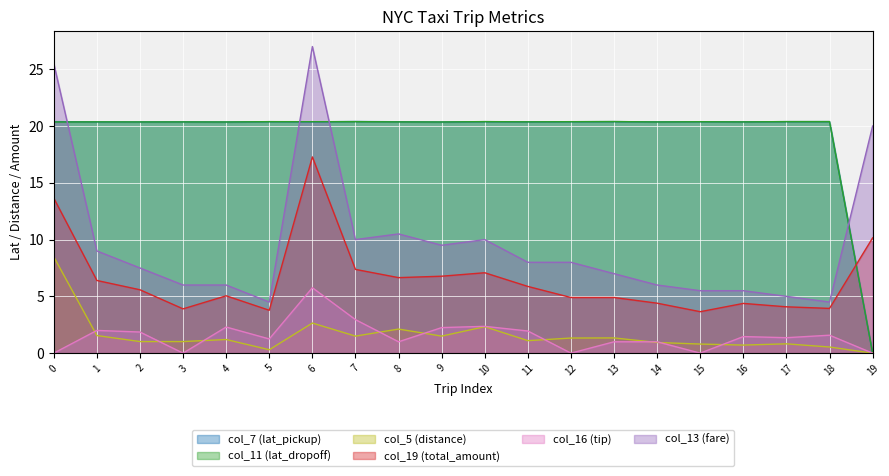

The value of col_16 (tip) at 12 is 1.8. True or false?

False